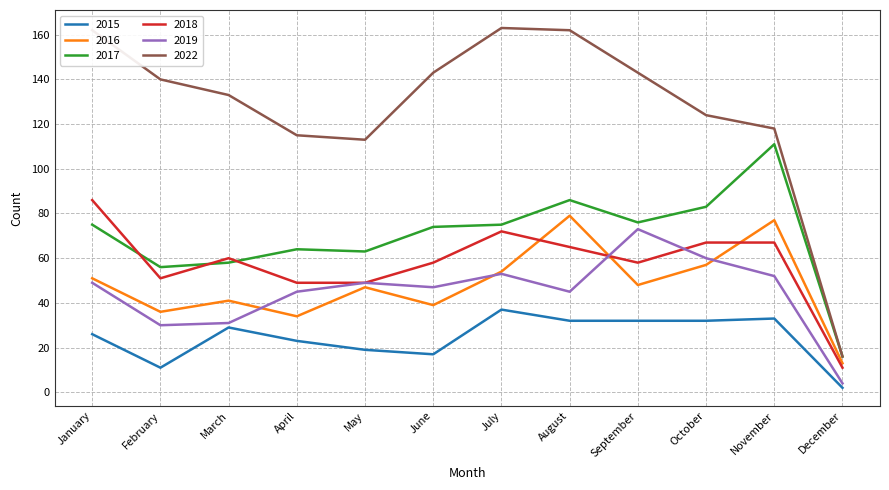

Which series has the widest spread of values?

2022